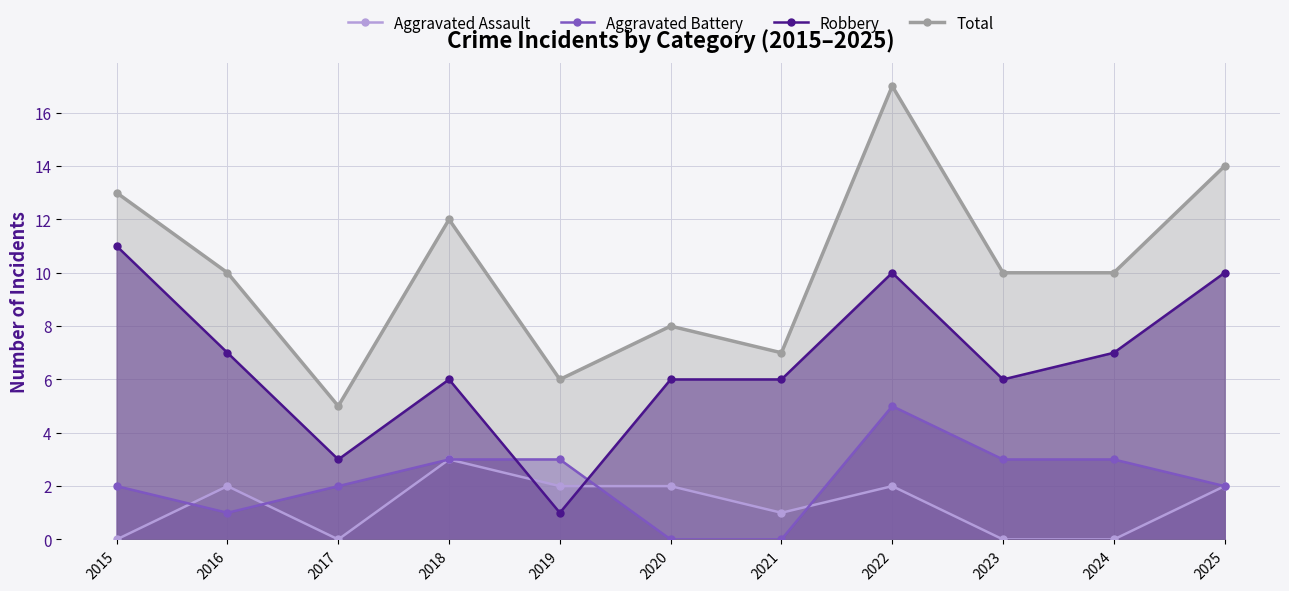

What is the difference between the maximum and minimum values in the Aggravated Assault series?

3